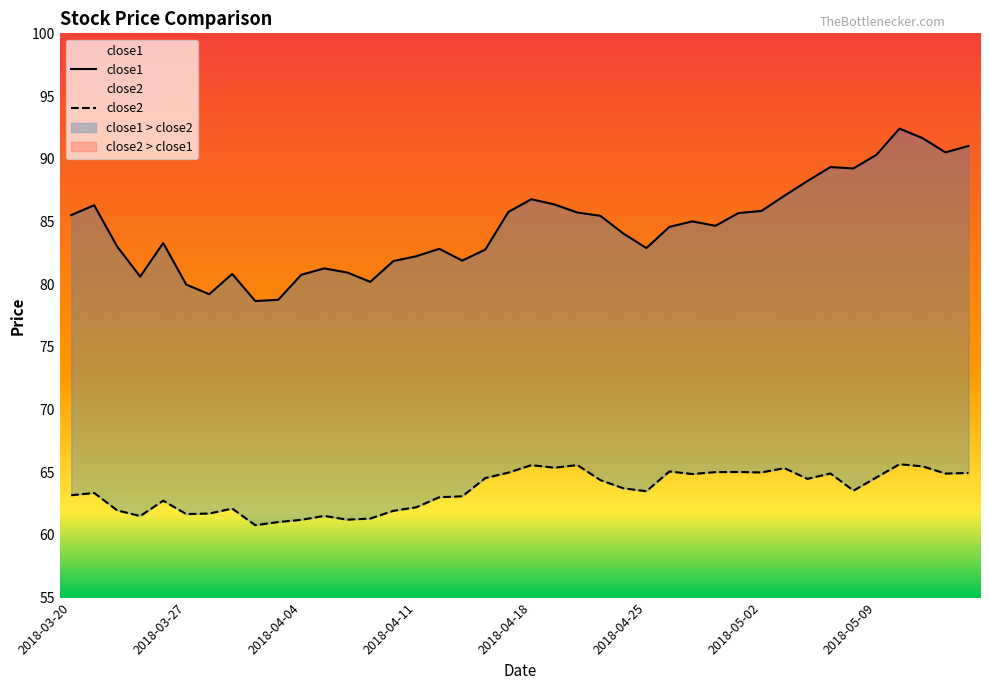

The close2 series shows 62.1 at 2018-03-29. True or false?

True